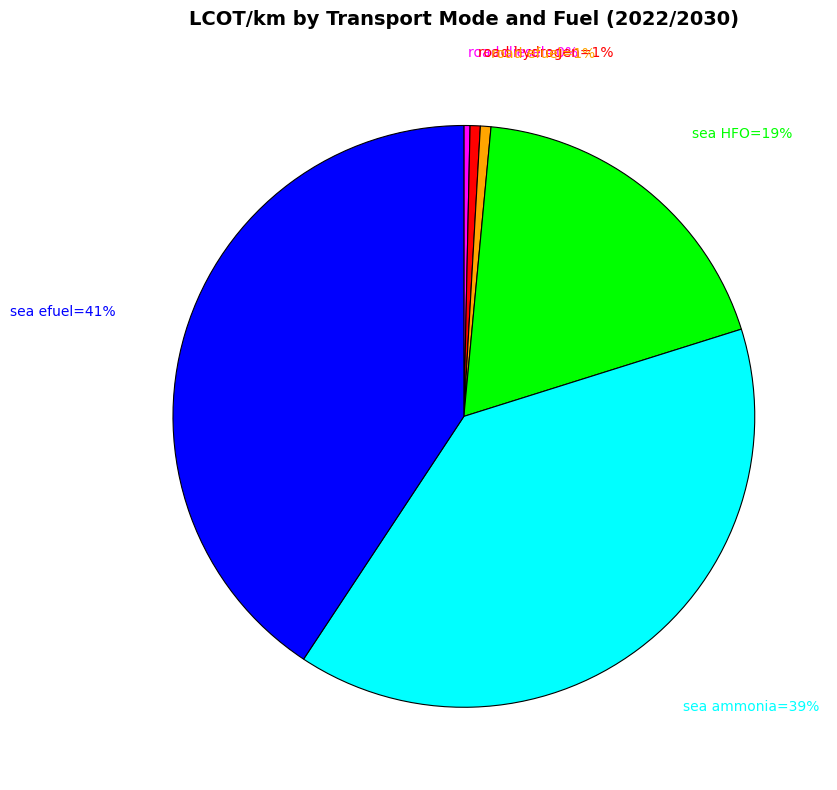

Is there any slice that represents more than half of the pie?

No